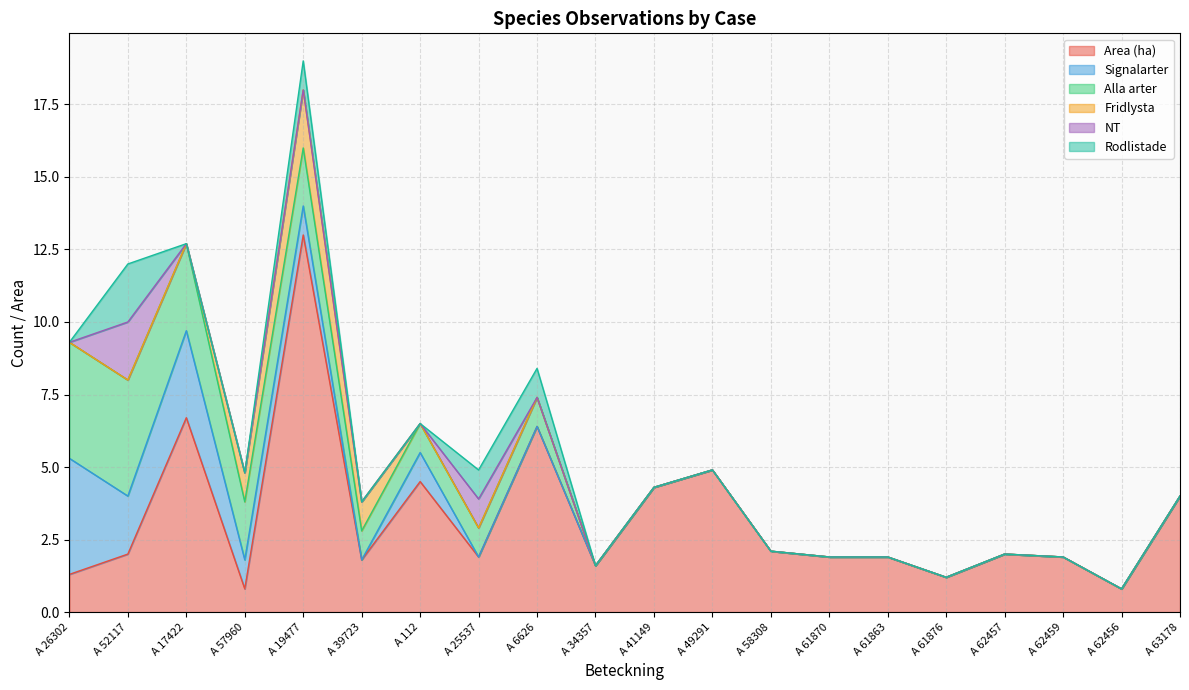

What are all the series names shown in the legend?

Area (ha), Signalarter, Alla arter, Fridlysta, NT, Rodlistade